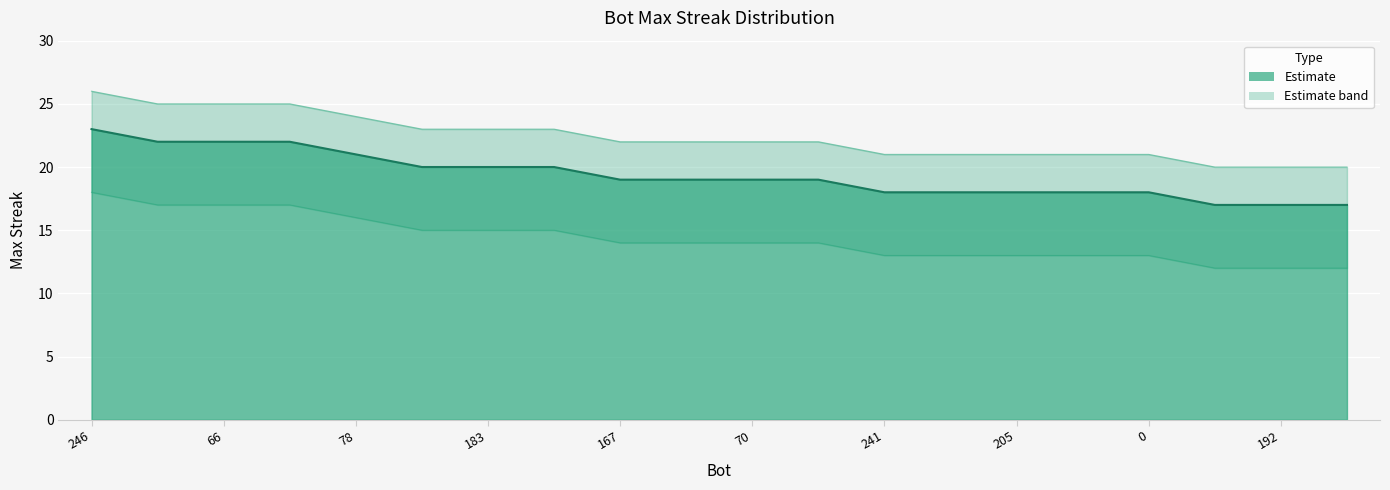

What is the approximate value of maxStreak at 246?

23